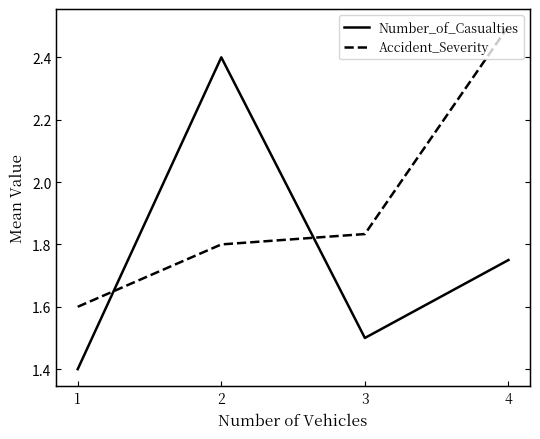

In Number_of_Casualties, how many points are lower than both neighbors (excluding endpoints)?

1